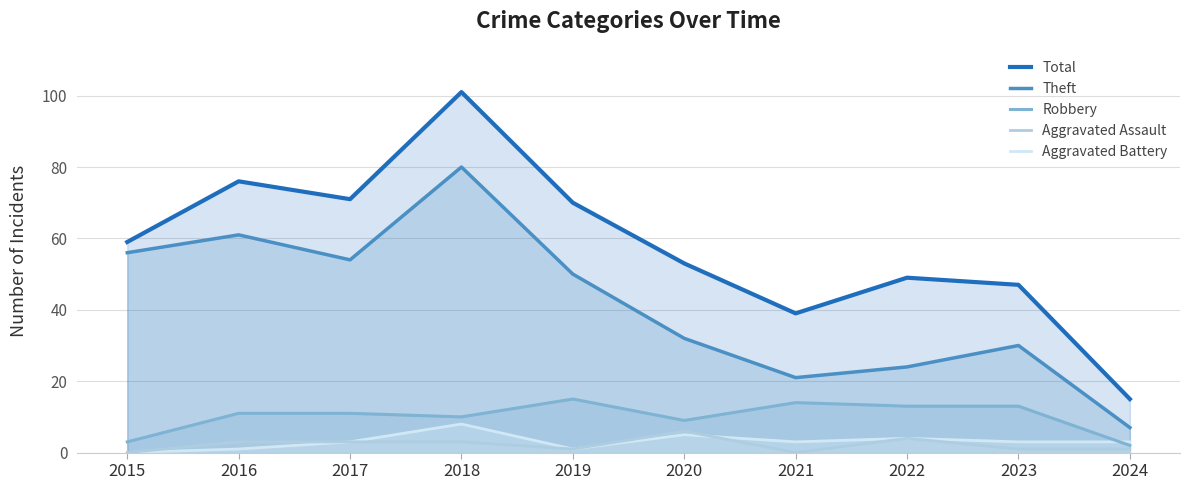

Read the Robbery value at 2018.

10